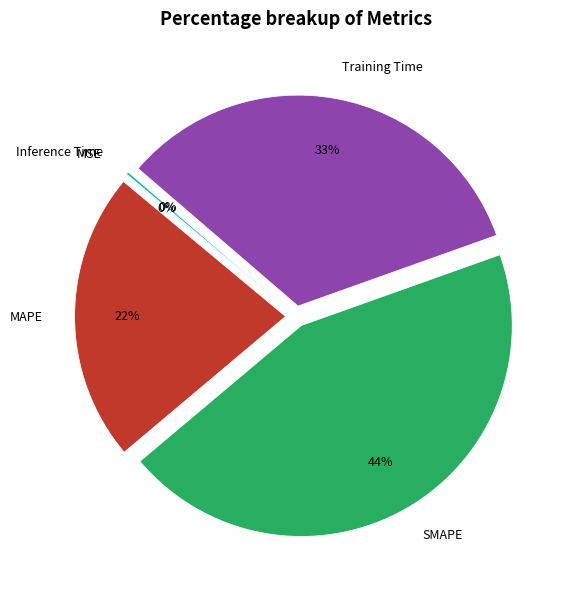

True or false: Training Time accounts for 40% of the total.

False